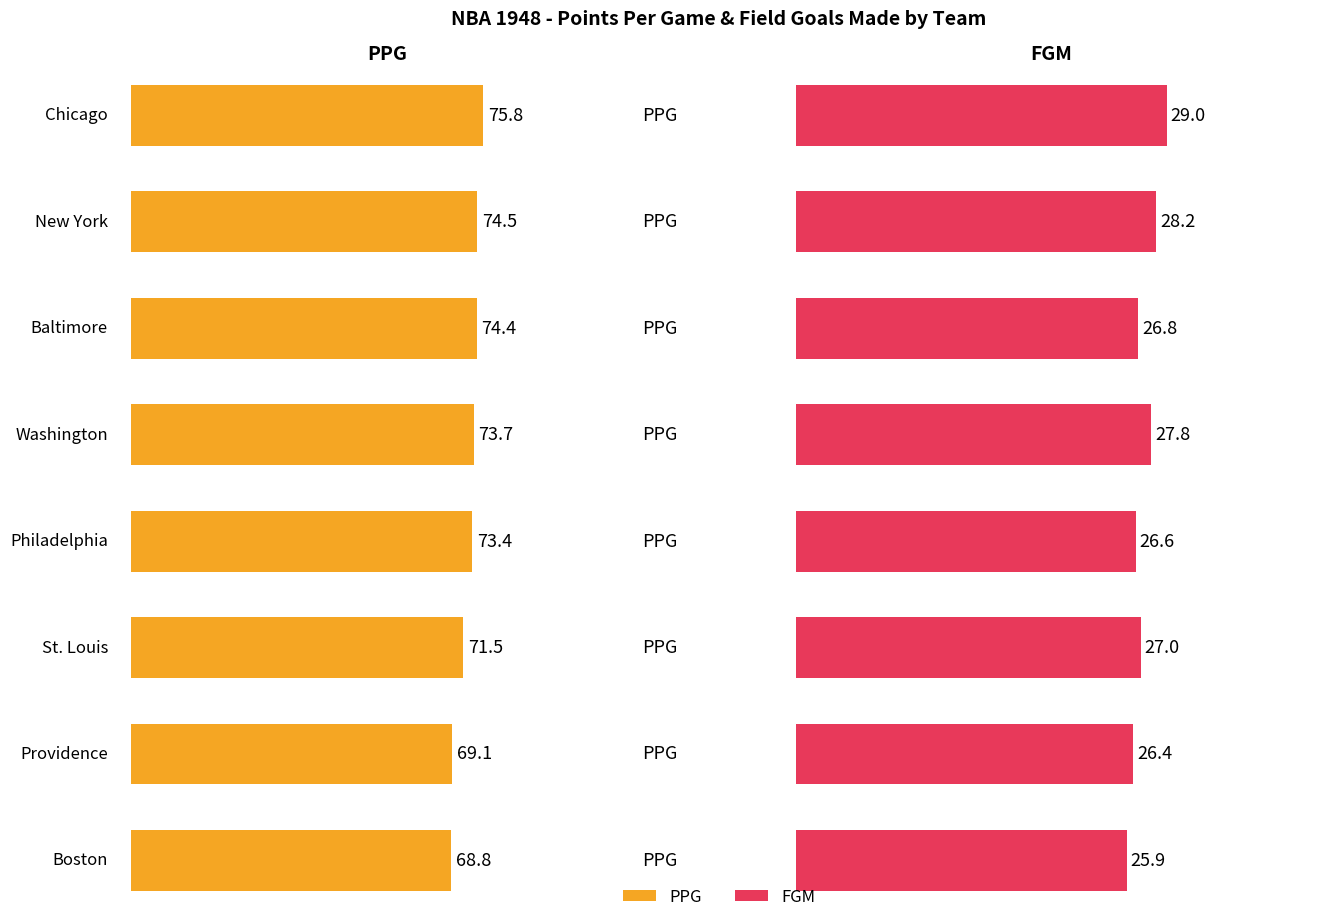

What is the difference between the maximum and minimum values in the PPG series?

7.0